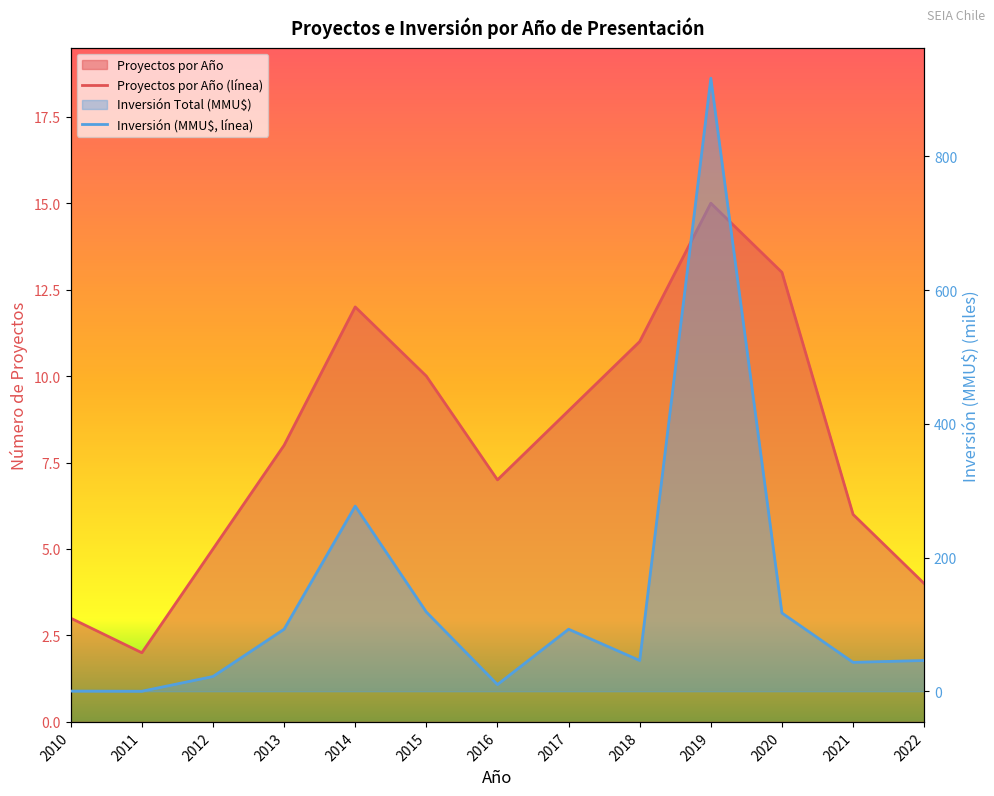

What is the highest value of the Inversión Total (MMU$) series?

917.0